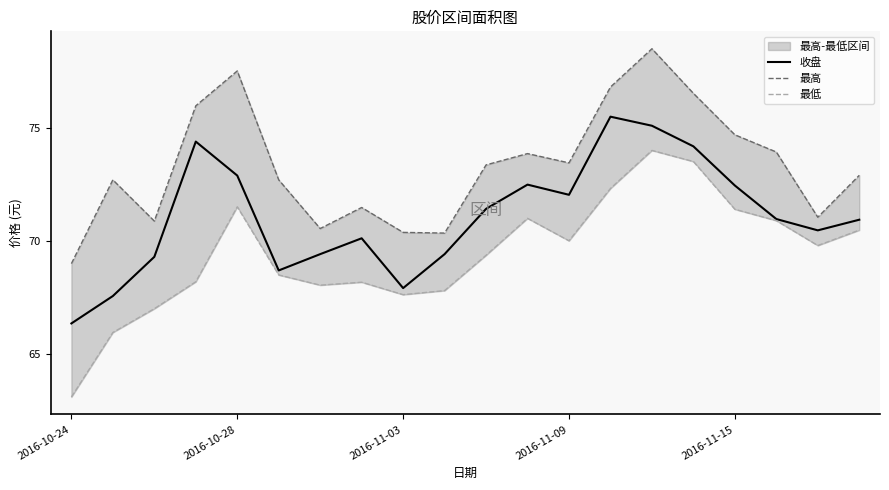

What is the average value of the 收盘 series?

71.1